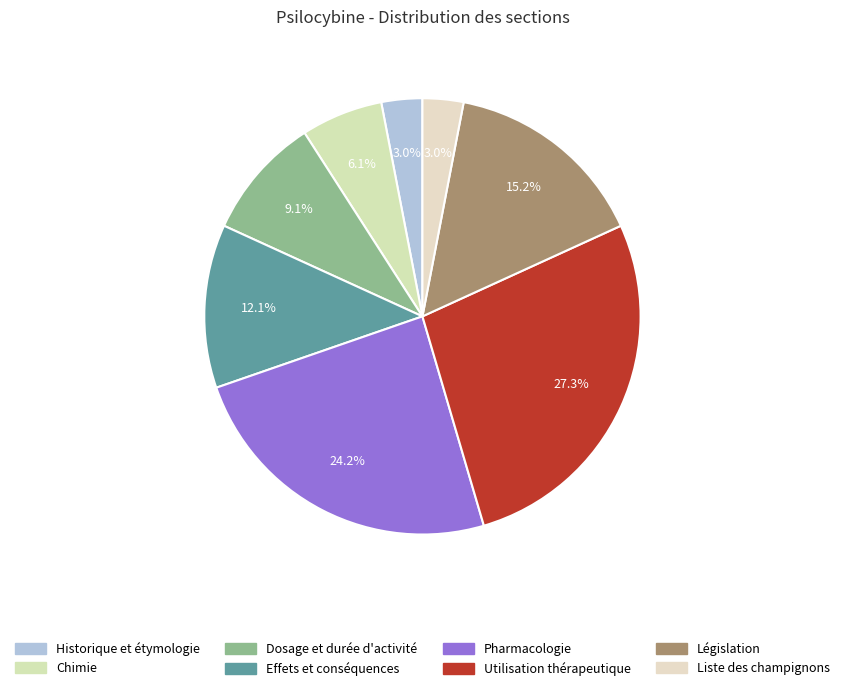

Approximately how many times larger is the value at Chimie compared to Législation?

0.4